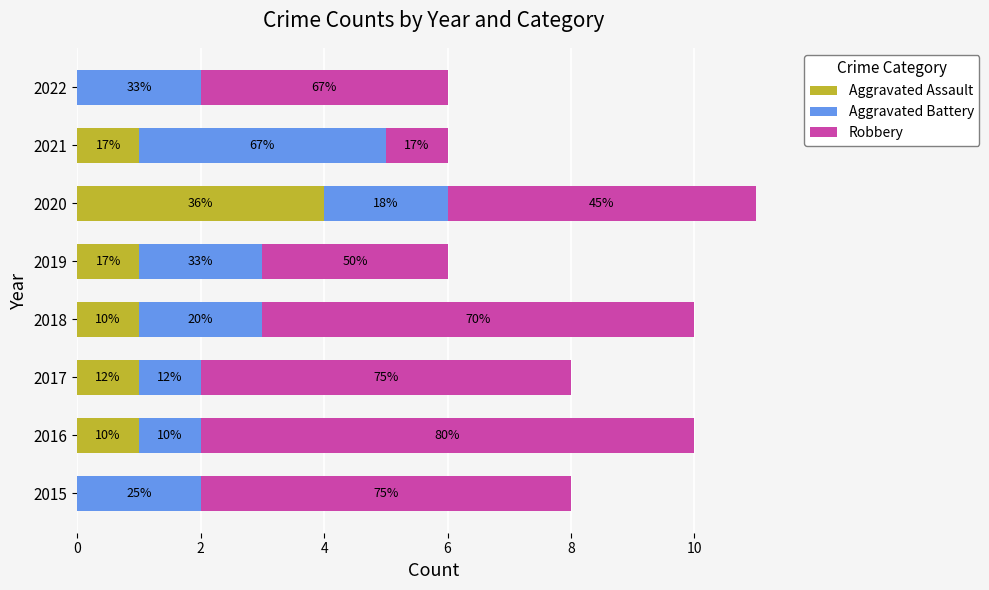

What are all the series names shown in the legend?

Aggravated Assault, Aggravated Battery, Robbery